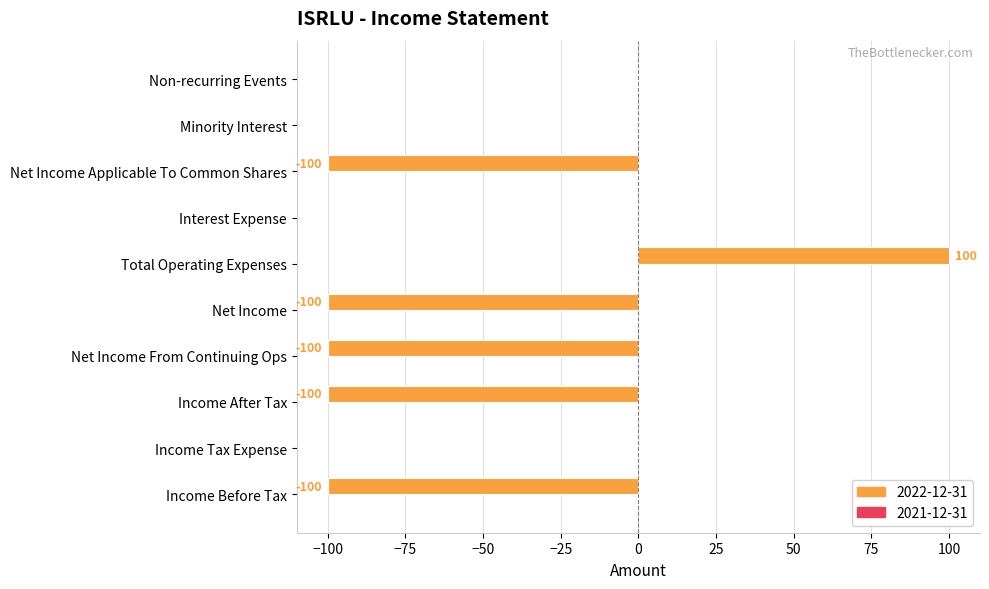

The value at Net Income From Continuing Ops is -147. True or false?

False